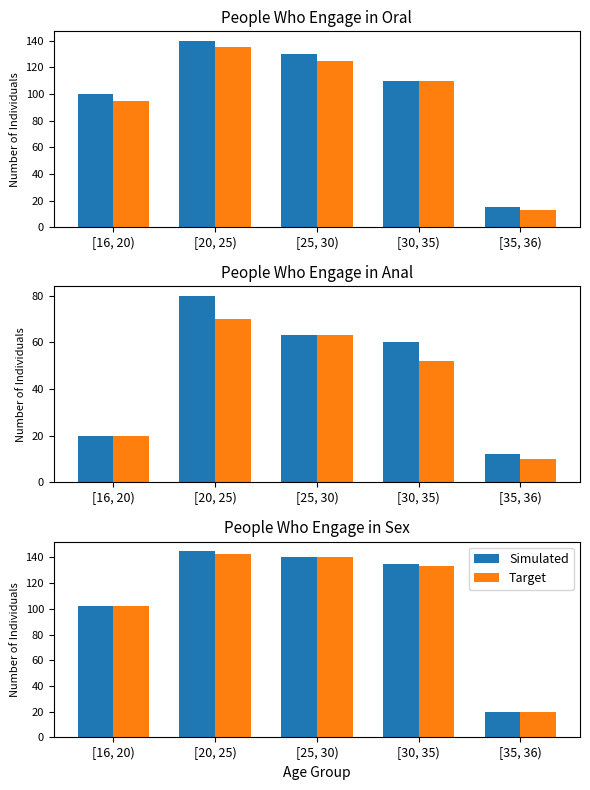

How many bars are there in each group?

2